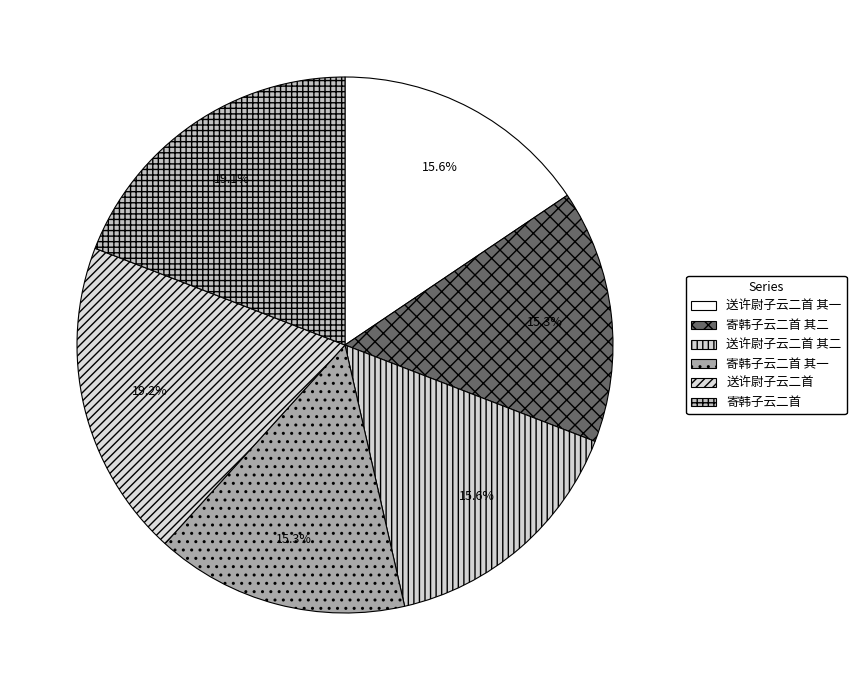

How many segments does this pie chart have?

6